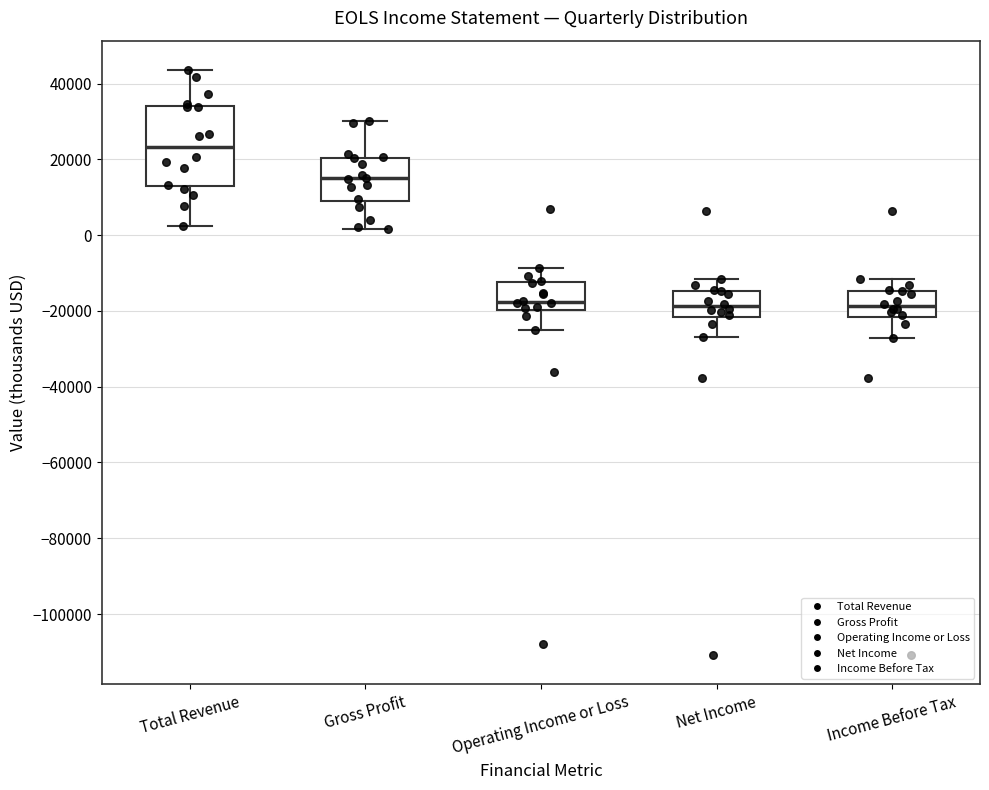

Which box is the tallest, from its lower edge to its upper edge?

Total Revenue